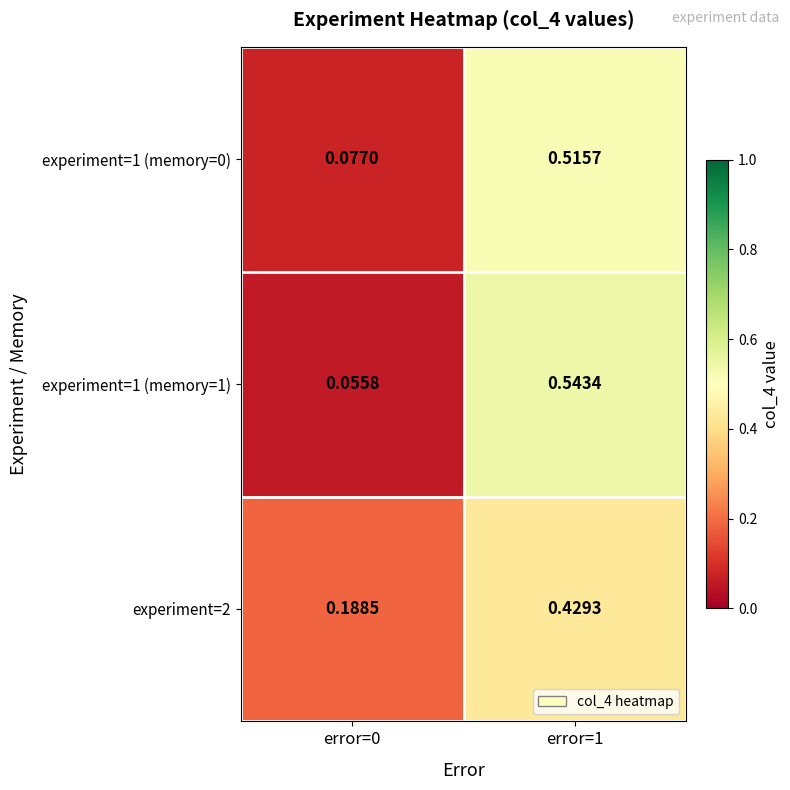

Is the value of experiment=1 (memory=1) at error=0 greater than the value of experiment=1 (memory=0) at error=0?

No